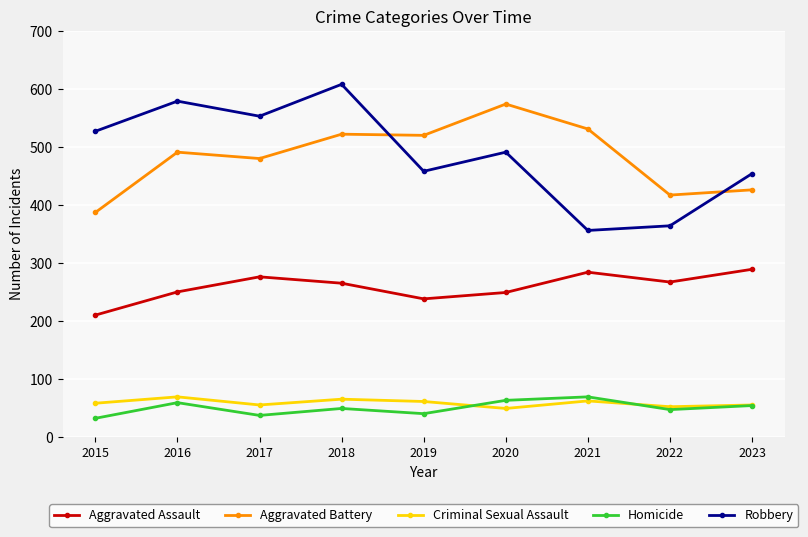

Which category has the highest value across all series?

2018